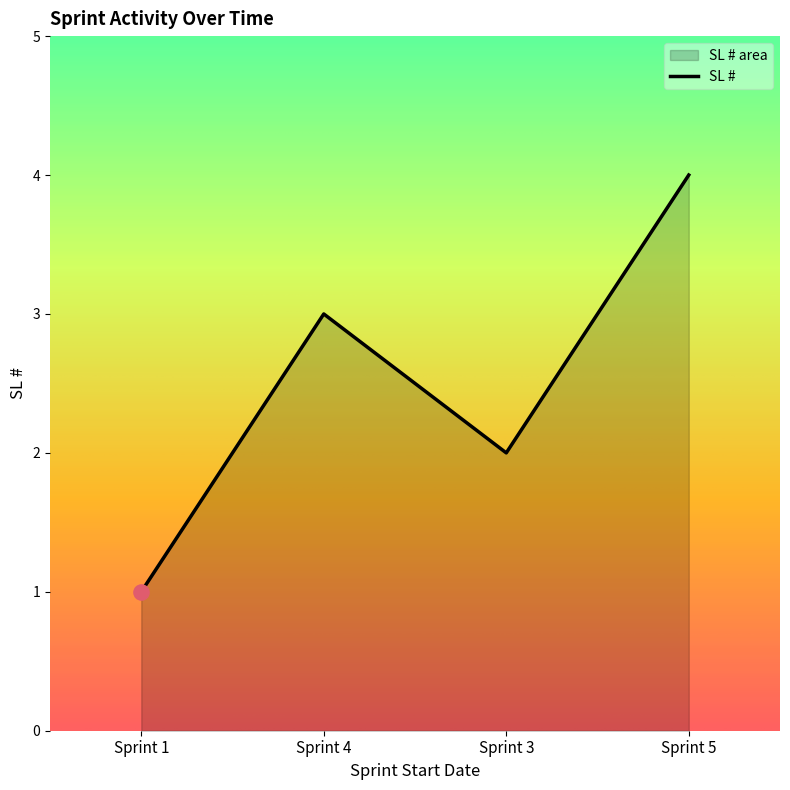

What is the change in value from 2025-02-17 to 2025-02-24?

+2